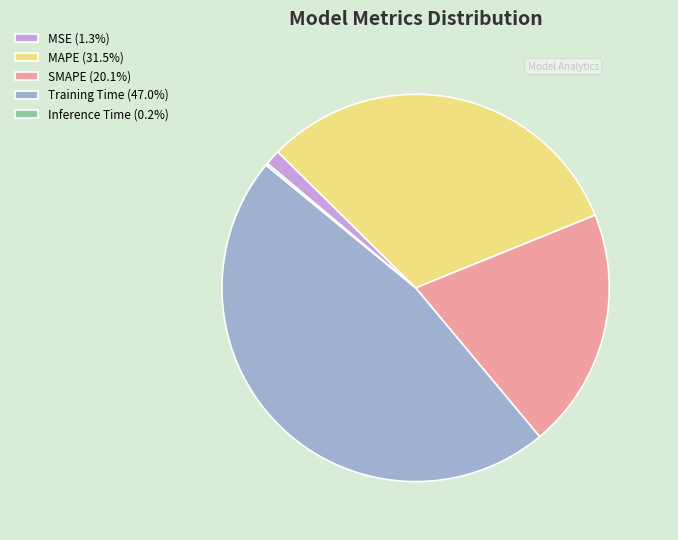

Do SMAPE (20.1%) and MSE (1.3%) together represent more than half of the pie?

No